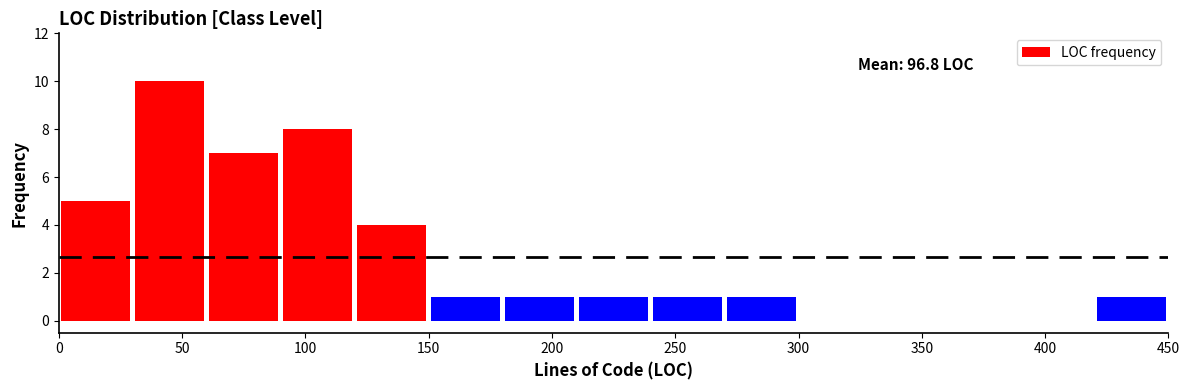

Which range on the x-axis has the tallest bar?

30 to 60